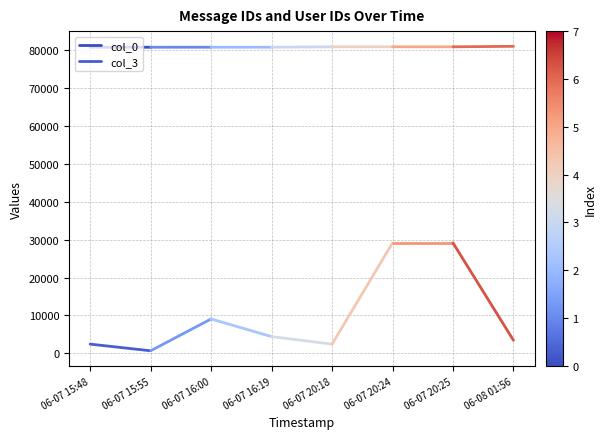

The value of col_3 at 06-07 15:55 is 665. True or false?

True